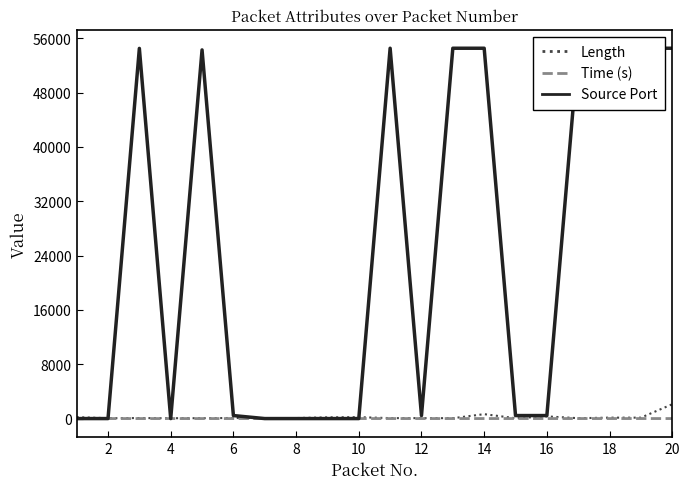

In Source Port, how many points are lower than both neighbors (excluding endpoints)?

2